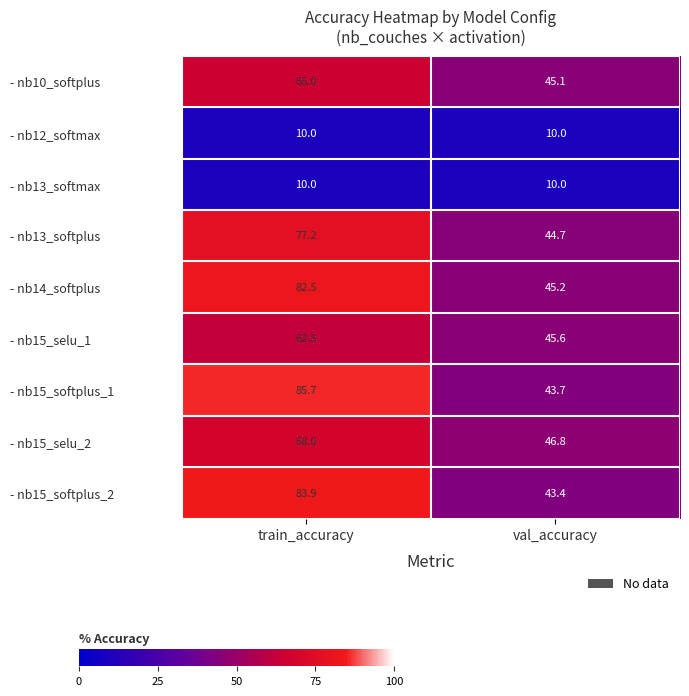

True or false: - nb15_selu_1 has a value of 45.6 at val_accuracy.

True